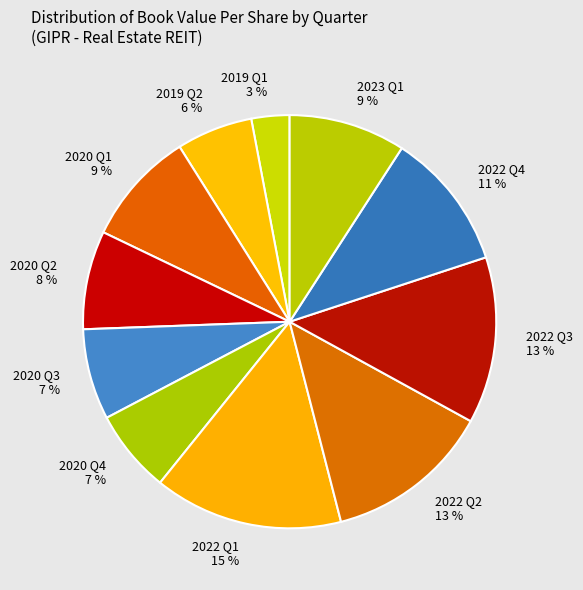

To the nearest percent, what is the average slice percentage?

9%